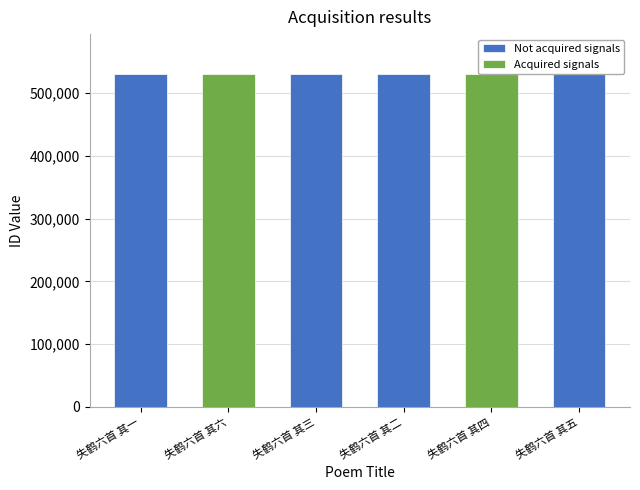

Rank the categories by value from lowest to highest.

失鹤六首 其一, 失鹤六首 其二, 失鹤六首 其三, 失鹤六首 其四, 失鹤六首 其五, 失鹤六首 其六